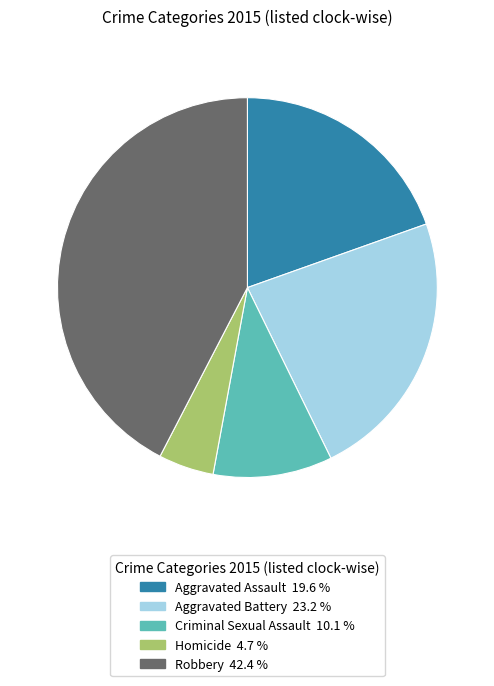

Combined, do Aggravated Assault and Homicide account for over 50%?

No